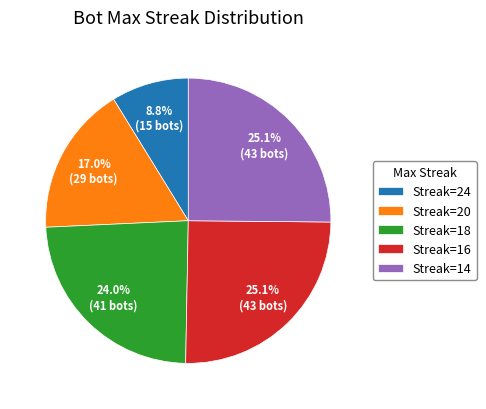

Which slice is the smallest?

Streak=24